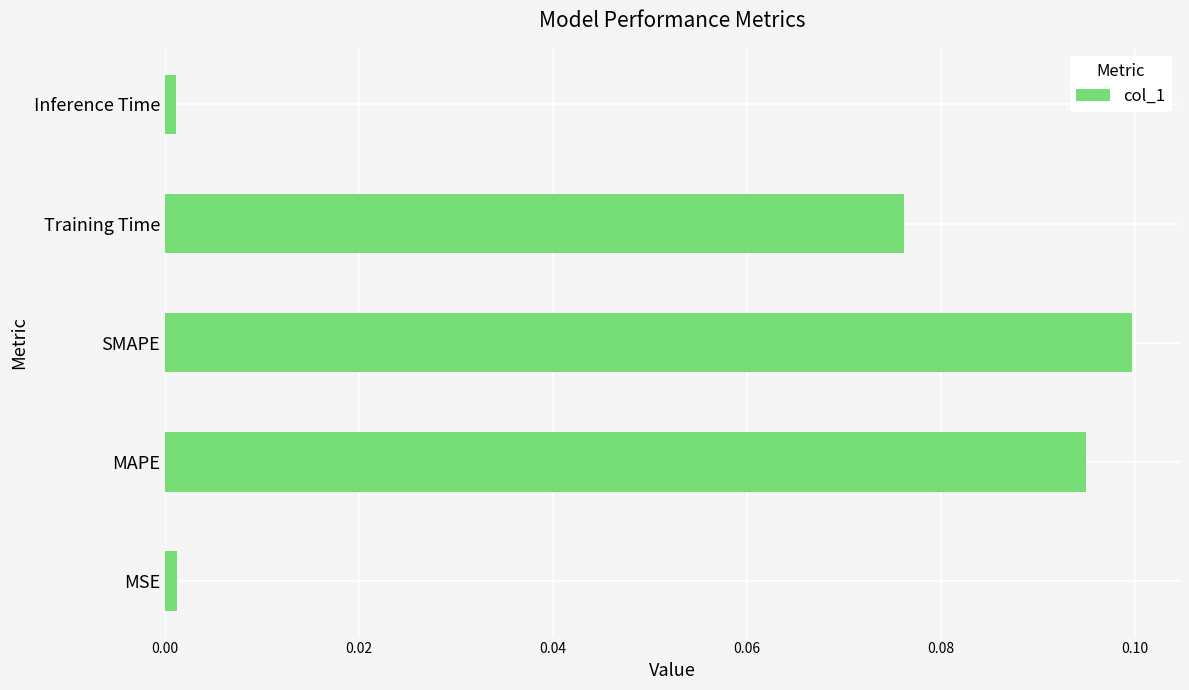

At which category does the chart reach its peak across all series?

SMAPE